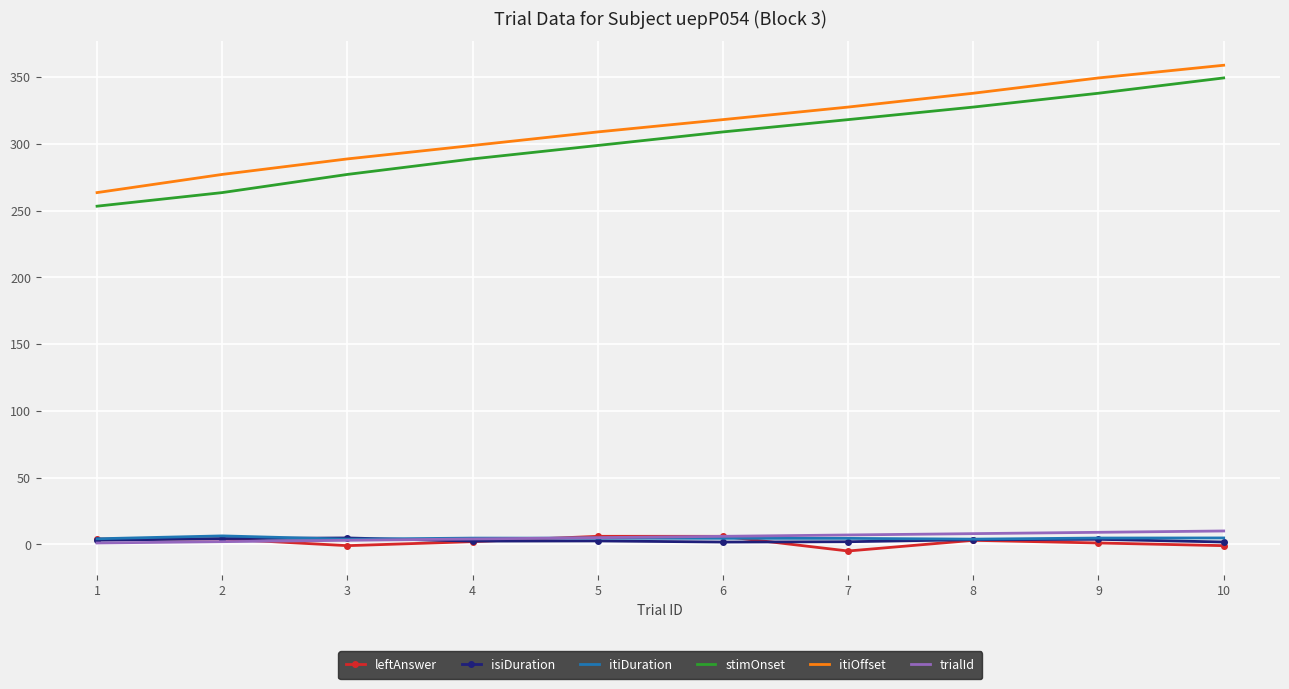

Is the value of stimOnset at 1 greater than the value of leftAnswer at 3?

Yes